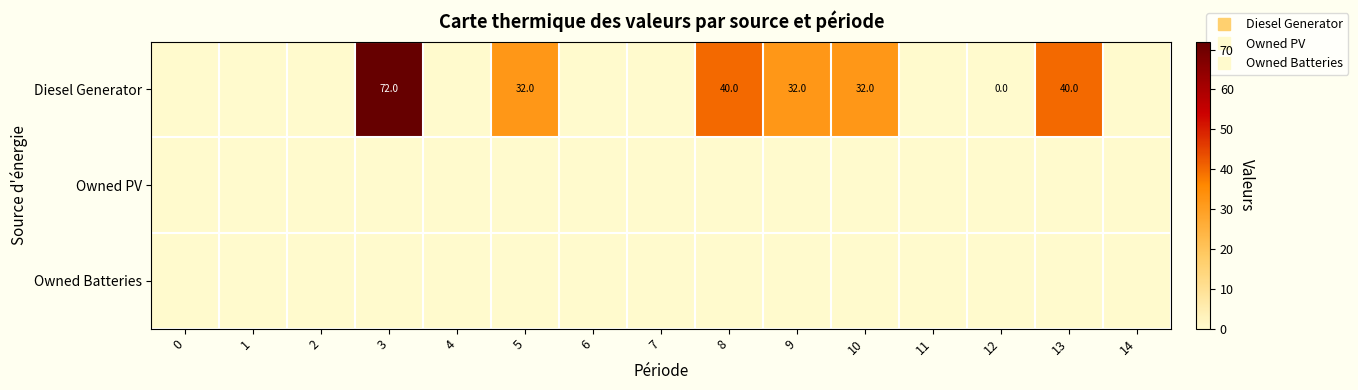

What is the maximum value shown in the chart?

72.0